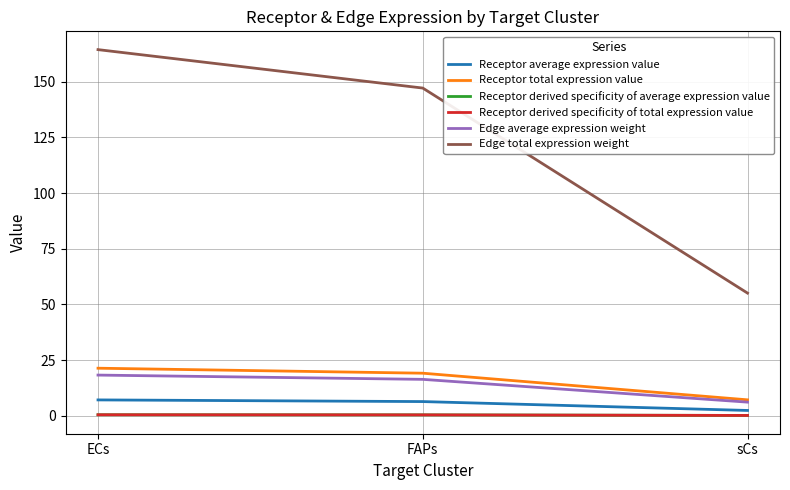

Is this an area chart (filled region under the line)?

No